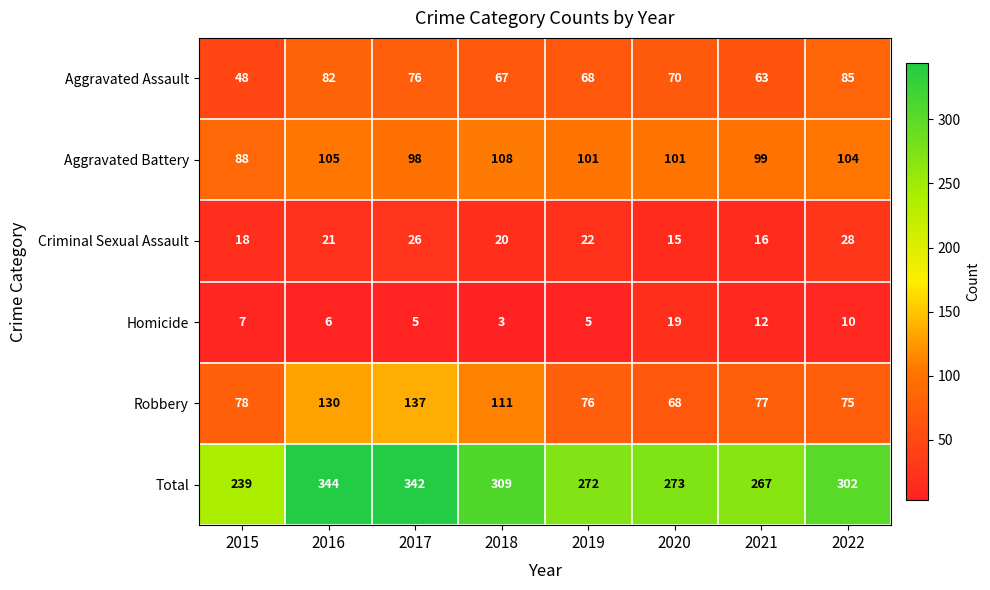

What is the sum of all Aggravated Assault values?

559